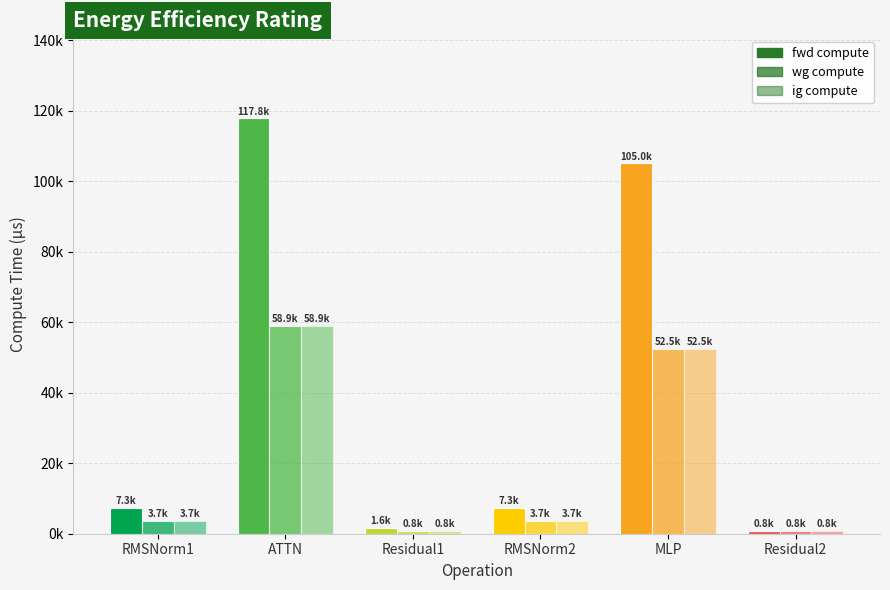

At MLP, list the series in order from largest to smallest.

fwd compute, wg compute, ig compute